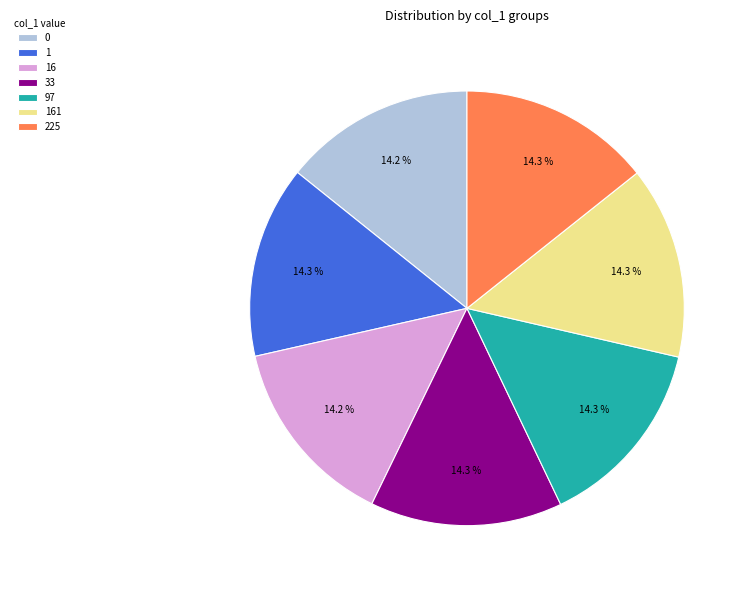

How many segments does this pie chart have?

7